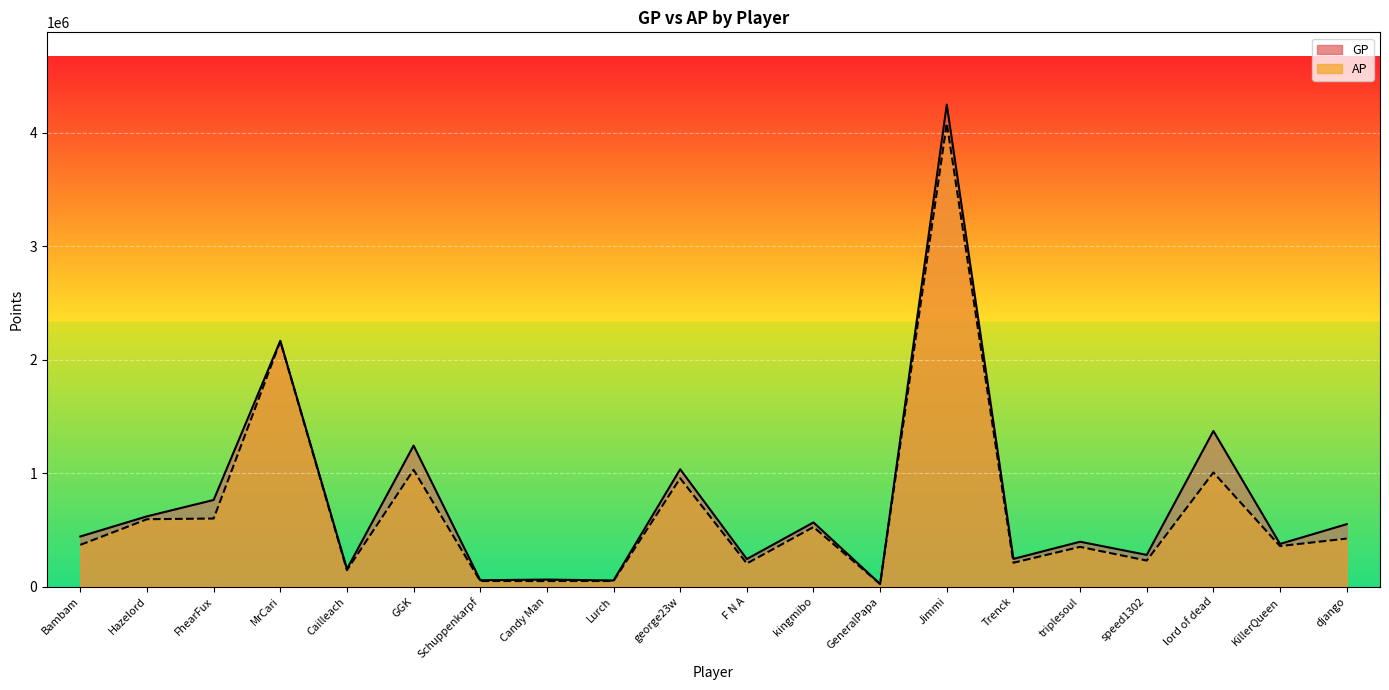

What position from the left is Bambam?

1